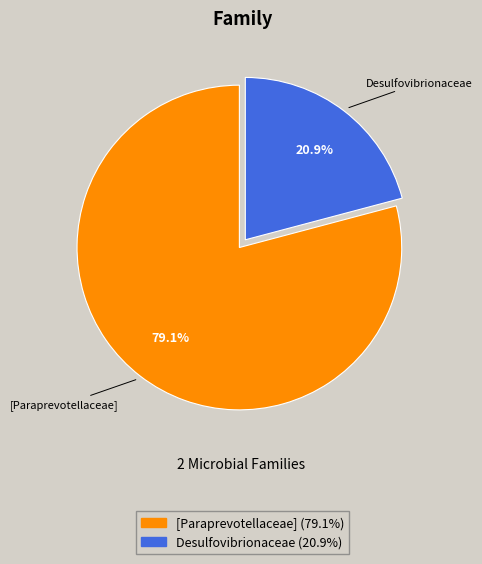

Is it true that Desulfovibrionaceae is 21% of the pie?

True